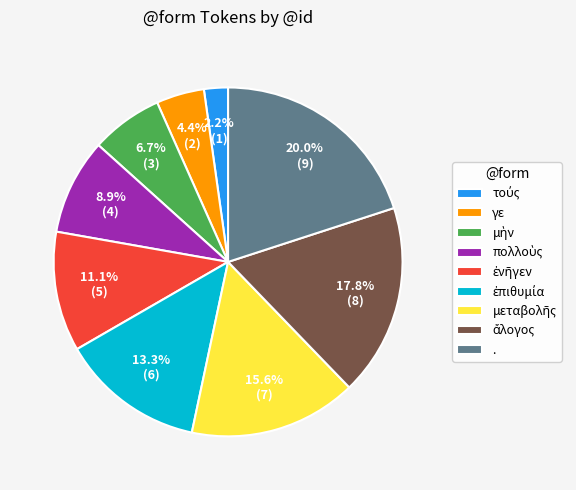

To the nearest percent, what is the average slice percentage?

11%